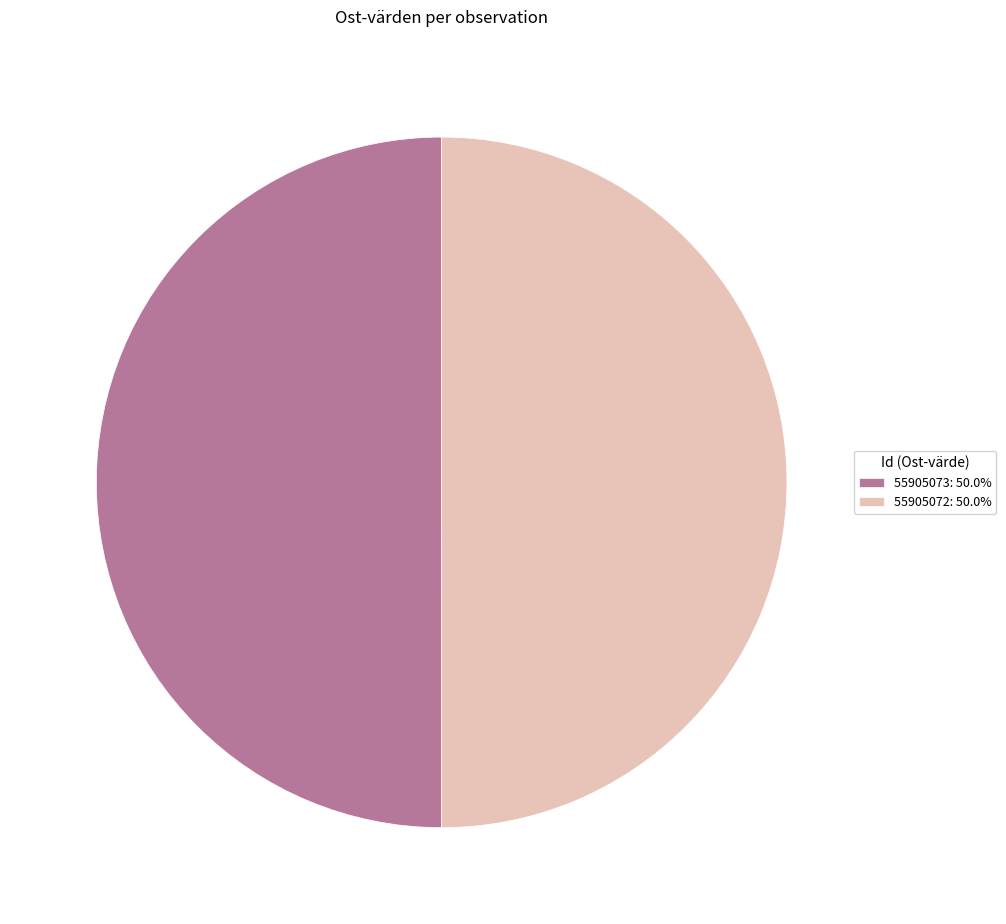

Is the sum of 55905072: 50.0% and 55905073: 50.0% greater than half?

Yes